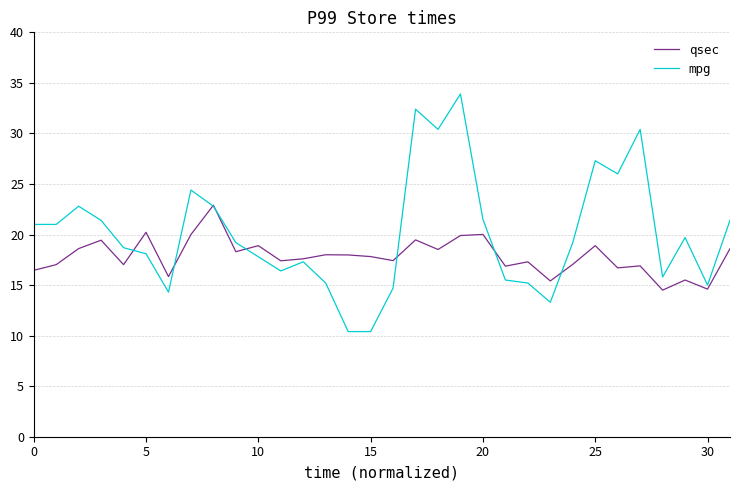

Rank the series by their average value, from highest to lowest.

mpg, qsec